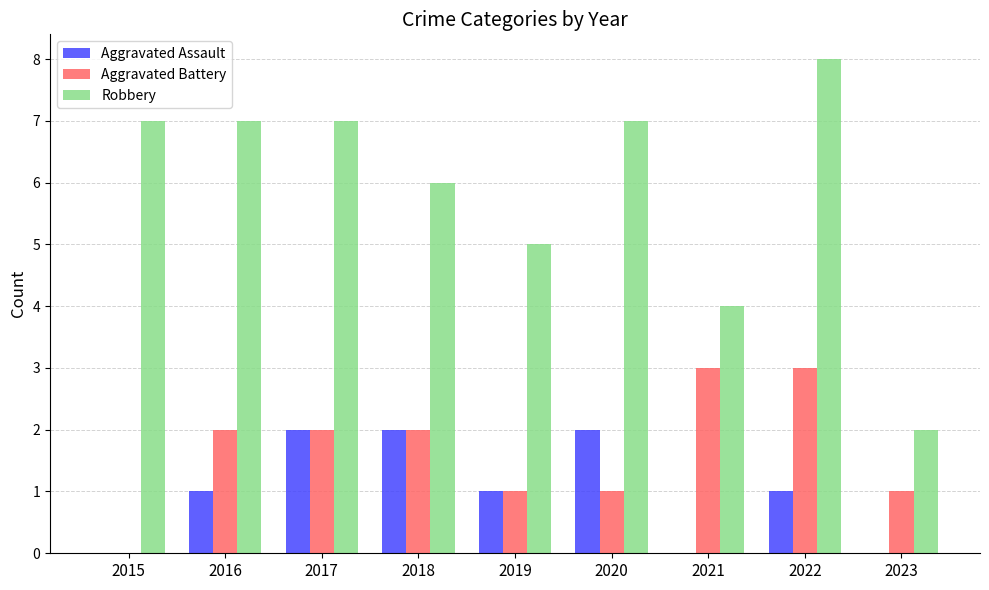

The Robbery series shows 4 at 2017. True or false?

False